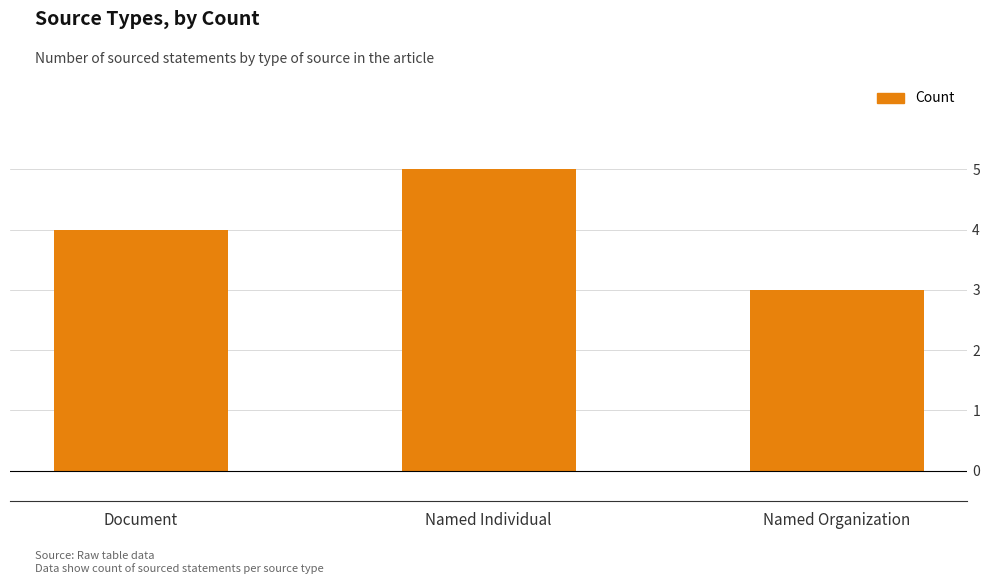

Are the bars grouped side by side (vs. stacked)?

No